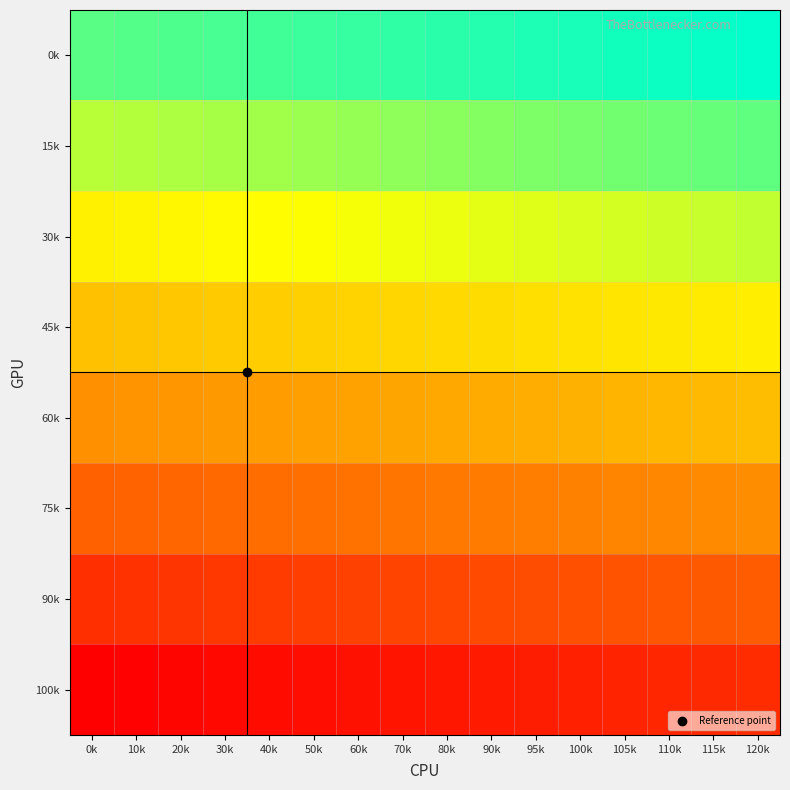

At how many categories does at least one series exceed 40?

16